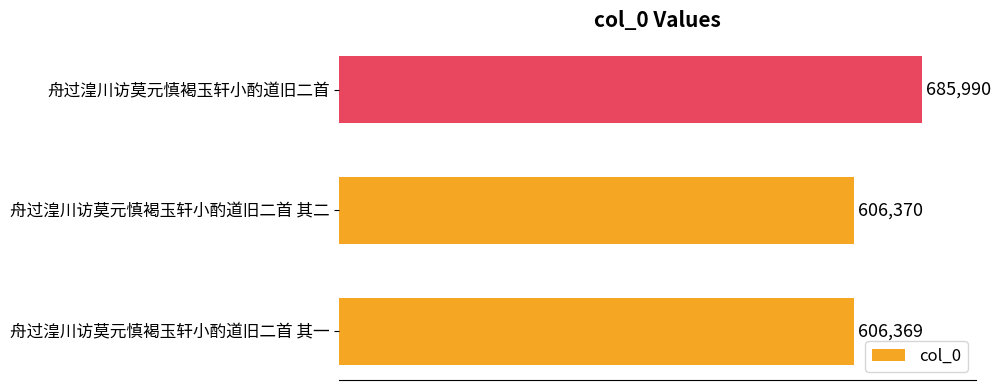

Reading bottom to top, list all the values displayed in this chart.

舟过湟川访莫元慎褐玉轩小酌道旧二首 其一=606369	舟过湟川访莫元慎褐玉轩小酌道旧二首 其二=606370	舟过湟川访莫元慎褐玉轩小酌道旧二首=685990